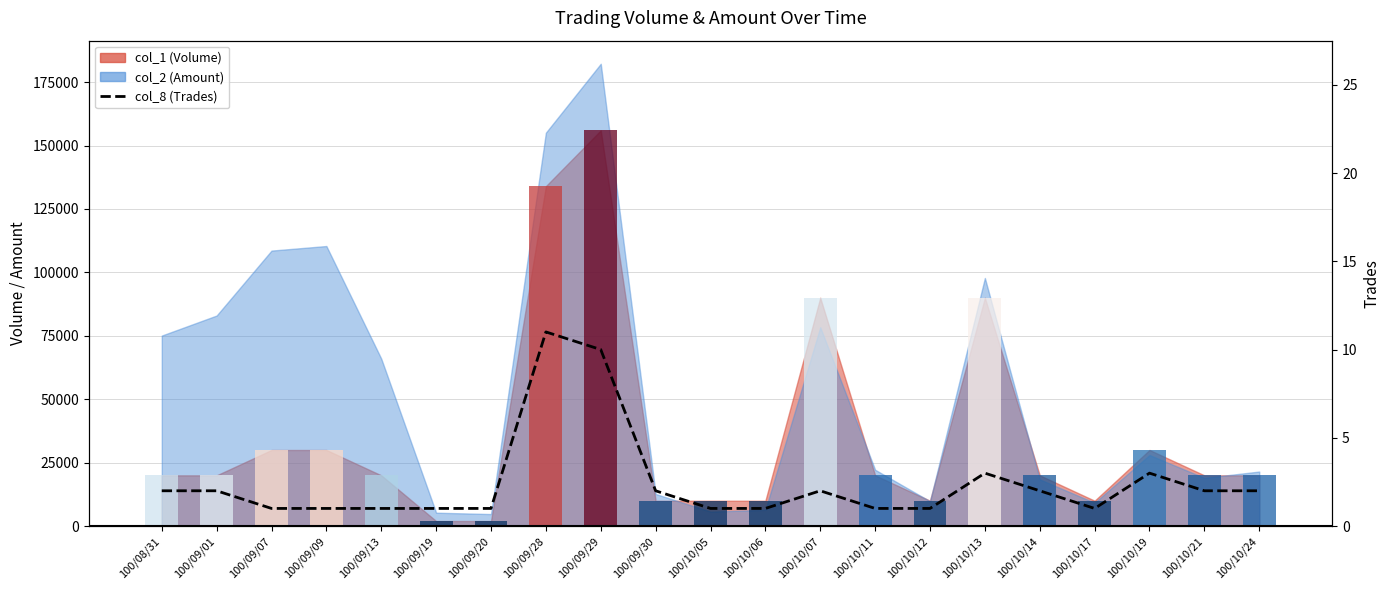

How many data points are above 2?

4